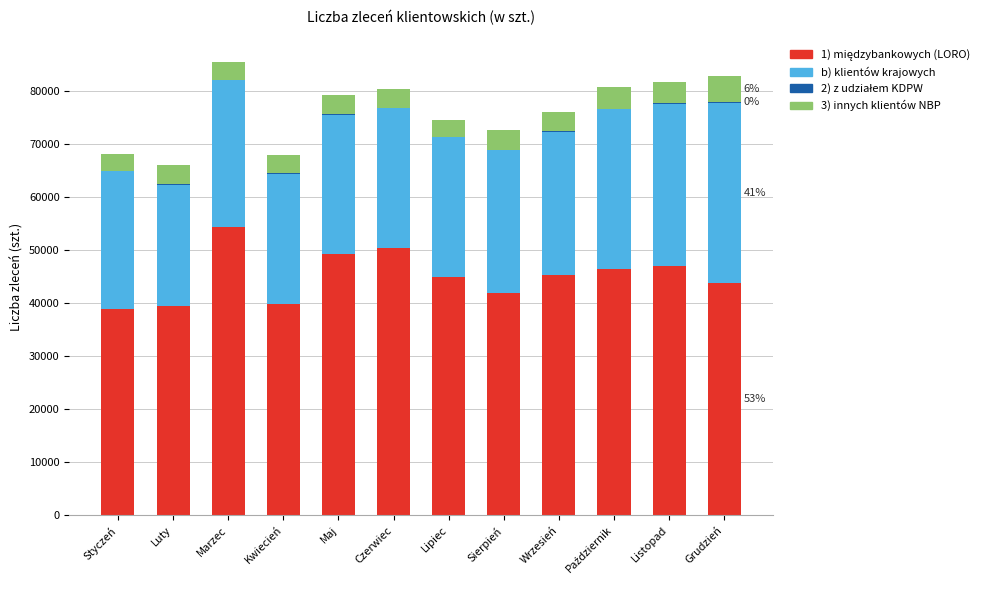

Between Luty and Wrzesień, which is larger?

Wrzesień